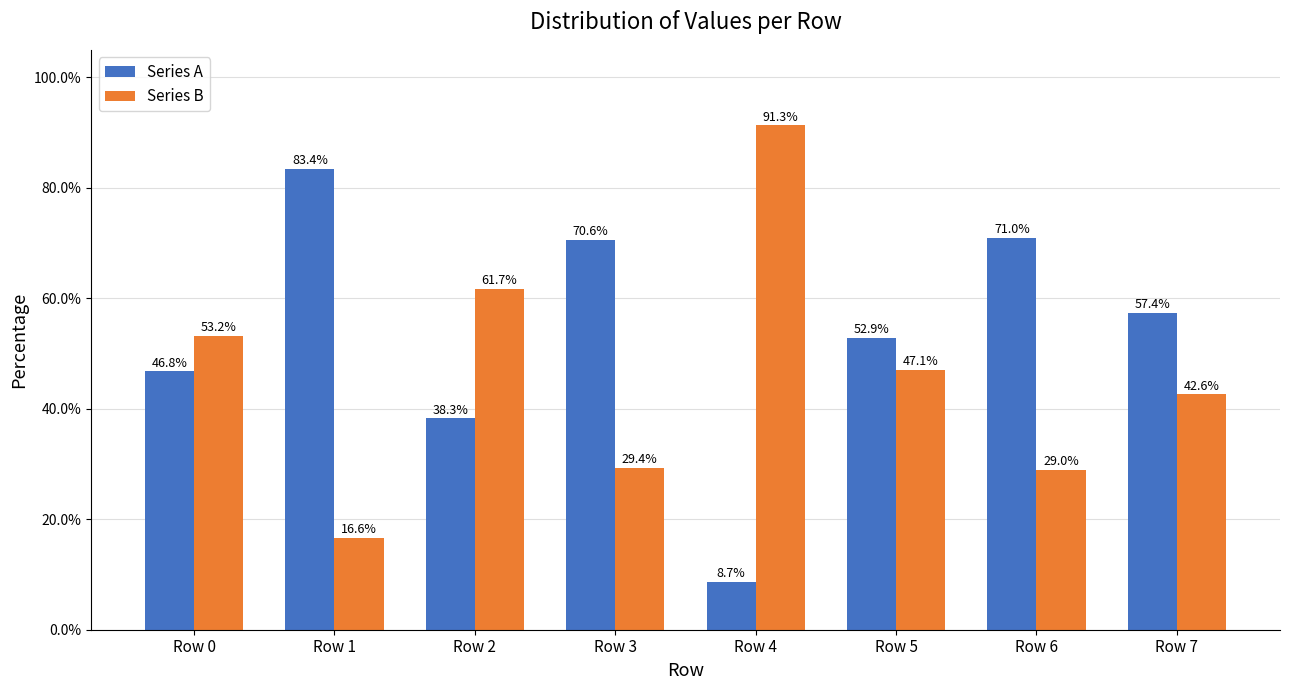

What is the average value of the Series B series?

46.4